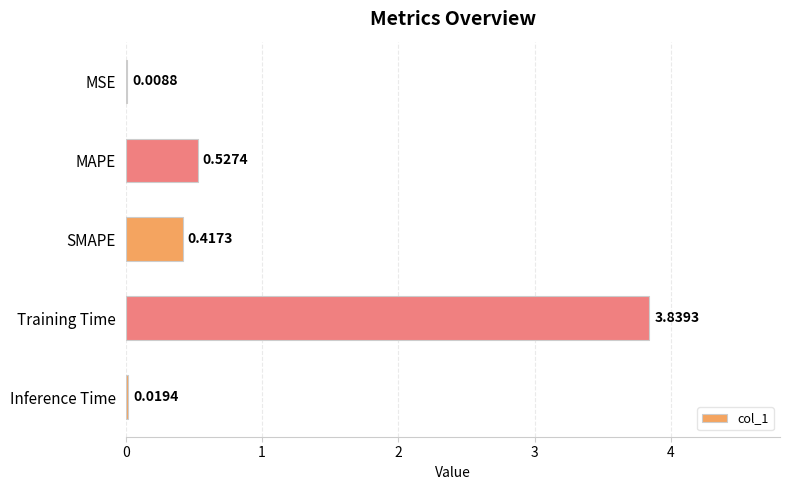

Which category has the highest value across all series?

Training Time